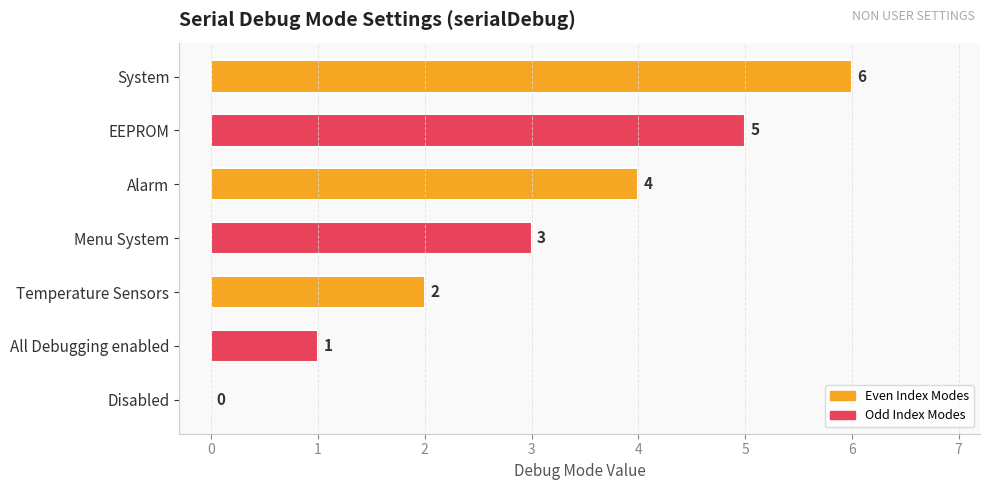

Between All Debugging enabled and Temperature Sensors, which is larger?

Temperature Sensors